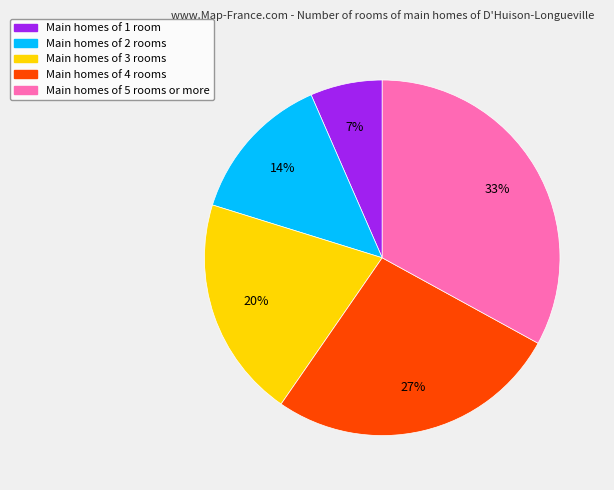

Is there a majority slice in this chart?

No